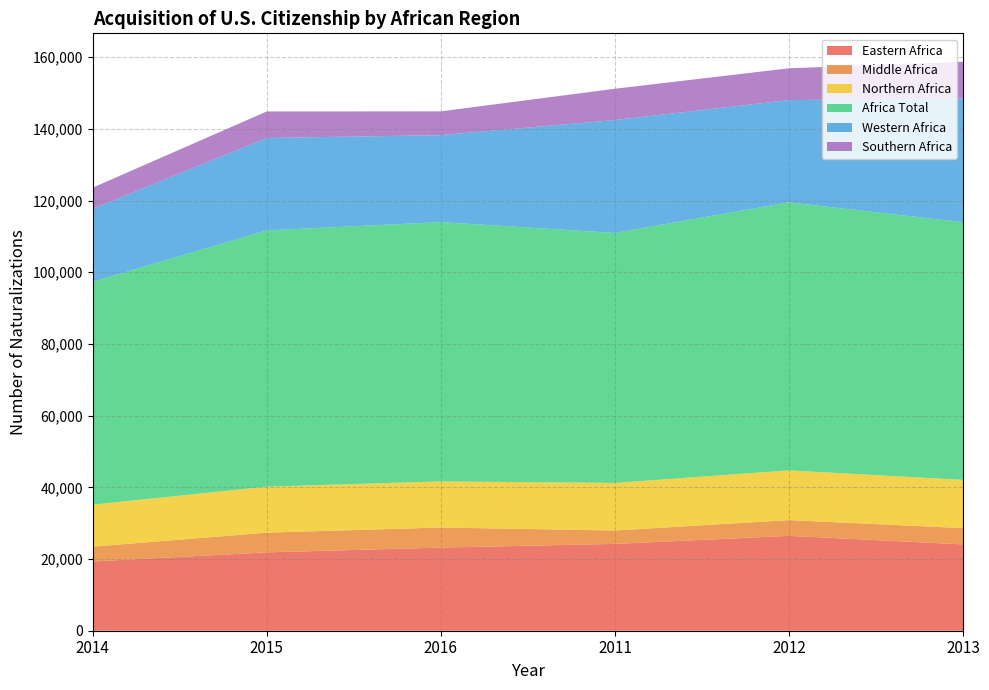

Reading right to left, list all the values displayed in this chart.

Eastern Africa: 24078	26465	24219	23191	21856	19311
Middle Africa: 4540	4403	3733	5607	5504	4142
Northern Africa: 13453	13866	13278	12854	12819	11712
Africa Total: 71872	74775	69738	72338	71492	62175
Western Africa: 34526	28519	31484	24252	25783	20341
Southern Africa: 10240	8865	8731	6635	7396	5912